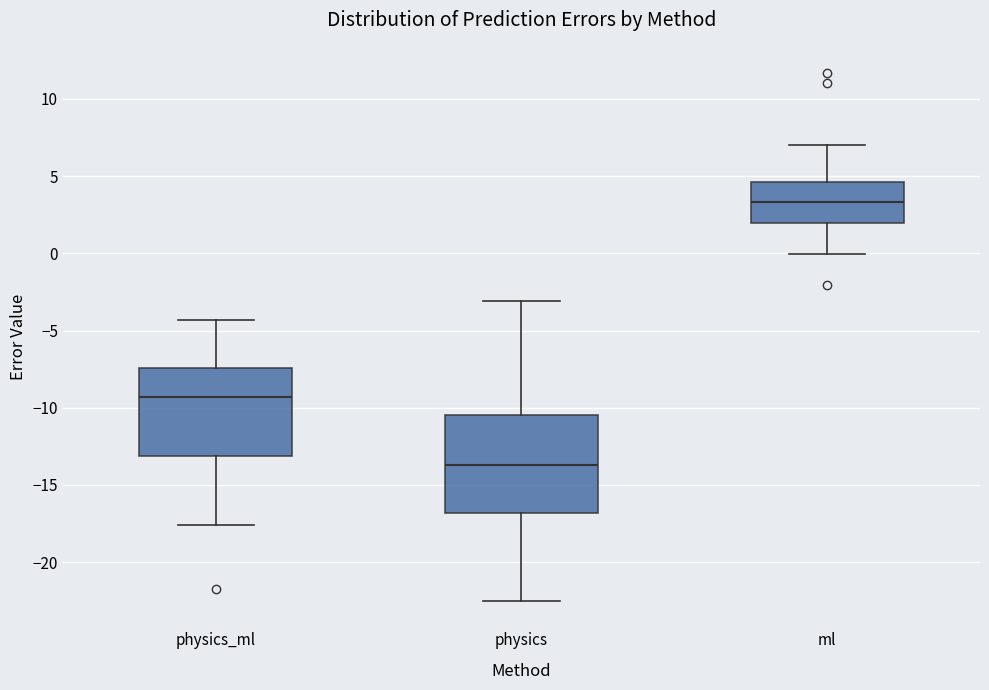

Reading left to right, transcribe this box plot: for each box, give where its median line is, the range the box spans, and where its two whiskers end, as read against the y-axis. The values are not printed on the chart, so give them approximately, as read against the axis.

physics_ml: median -9.5, box -13.0 to -7.5, whiskers -17.5 to -4.5
physics: median -13.5, box -17.0 to -10.5, whiskers -22.5 to -3.0
ml: median 3.5, box 2.0 to 4.5, whiskers 0.0 to 7.0